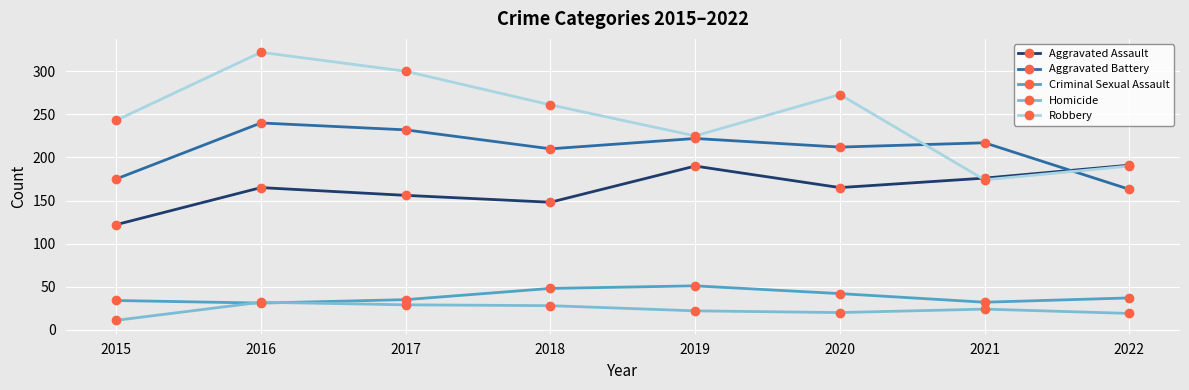

The value of Robbery at 2021 is 174. True or false?

True